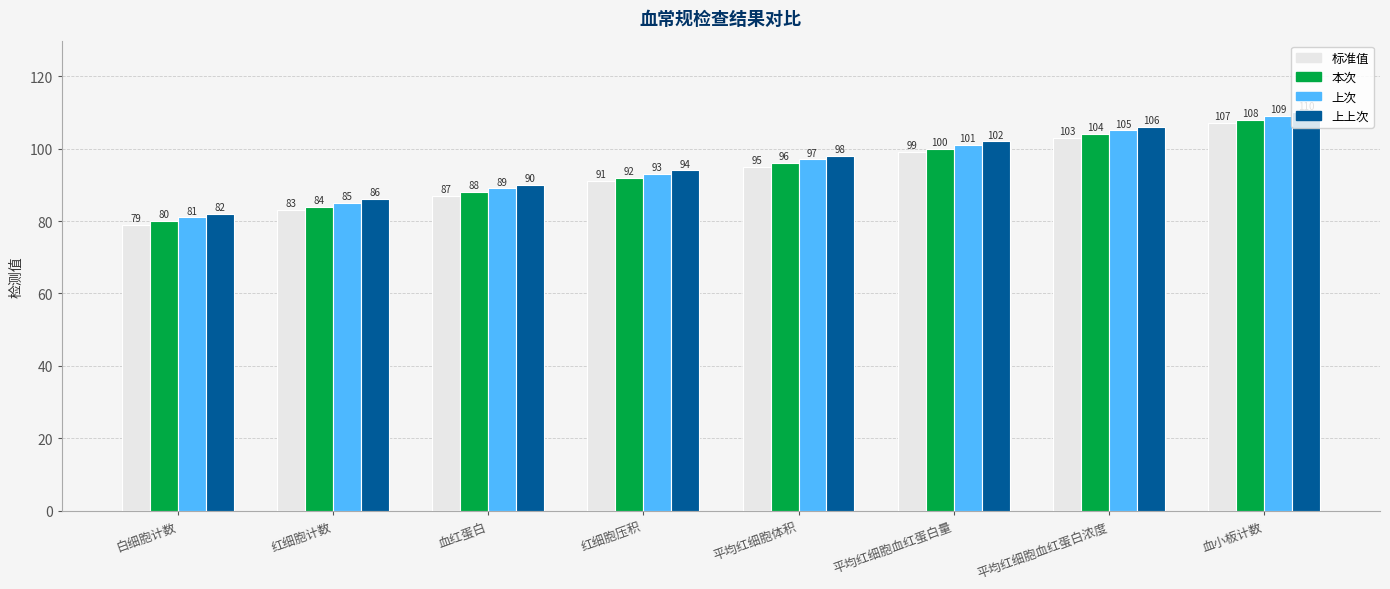

Is the value of 上上次 at 血红蛋白 greater than the value of 本次 at 红细胞压积?

No